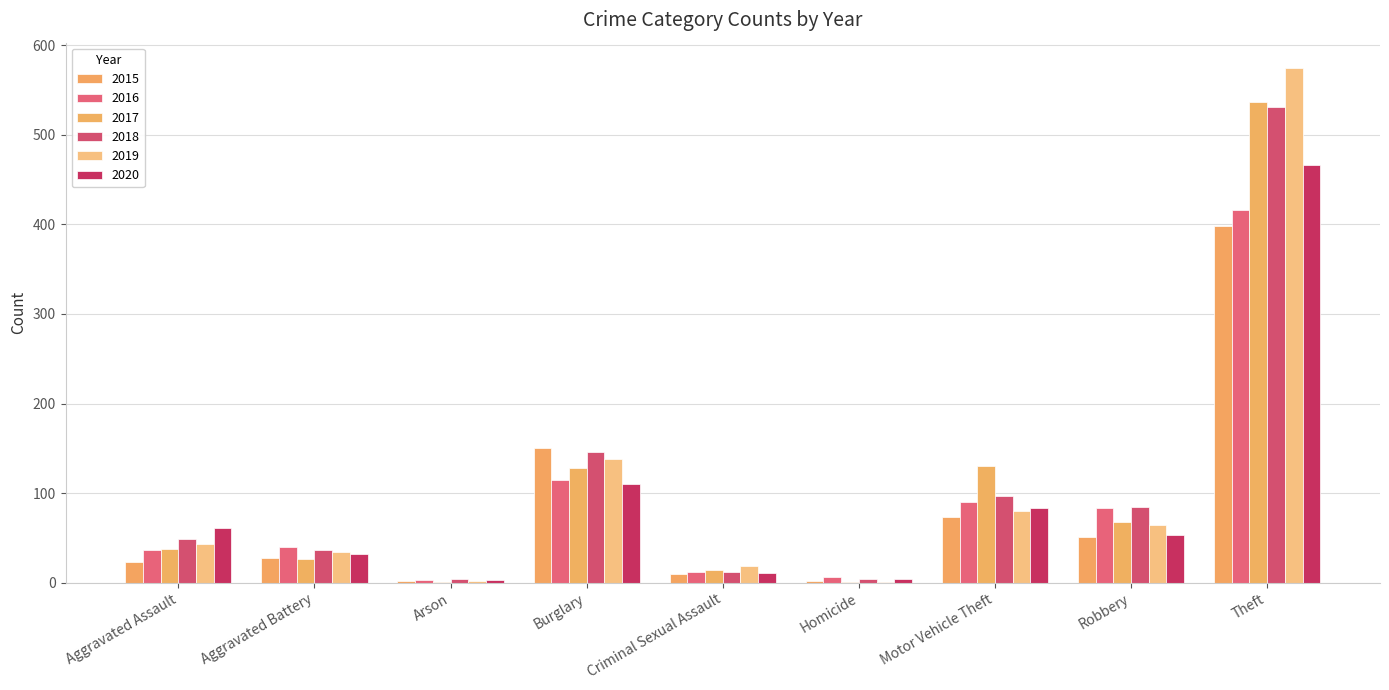

Reading left to right, what are all the values shown in this chart?

2015: 23	28	2	150	10	2	73	51	398
2016: 37	40	3	115	12	6	90	83	416
2017: 38	27	1	128	14	1	130	68	537
2018: 49	37	4	146	12	4	97	84	531
2019: 43	34	2	138	19	1	80	64	574
2020: 61	32	3	110	11	4	83	53	466